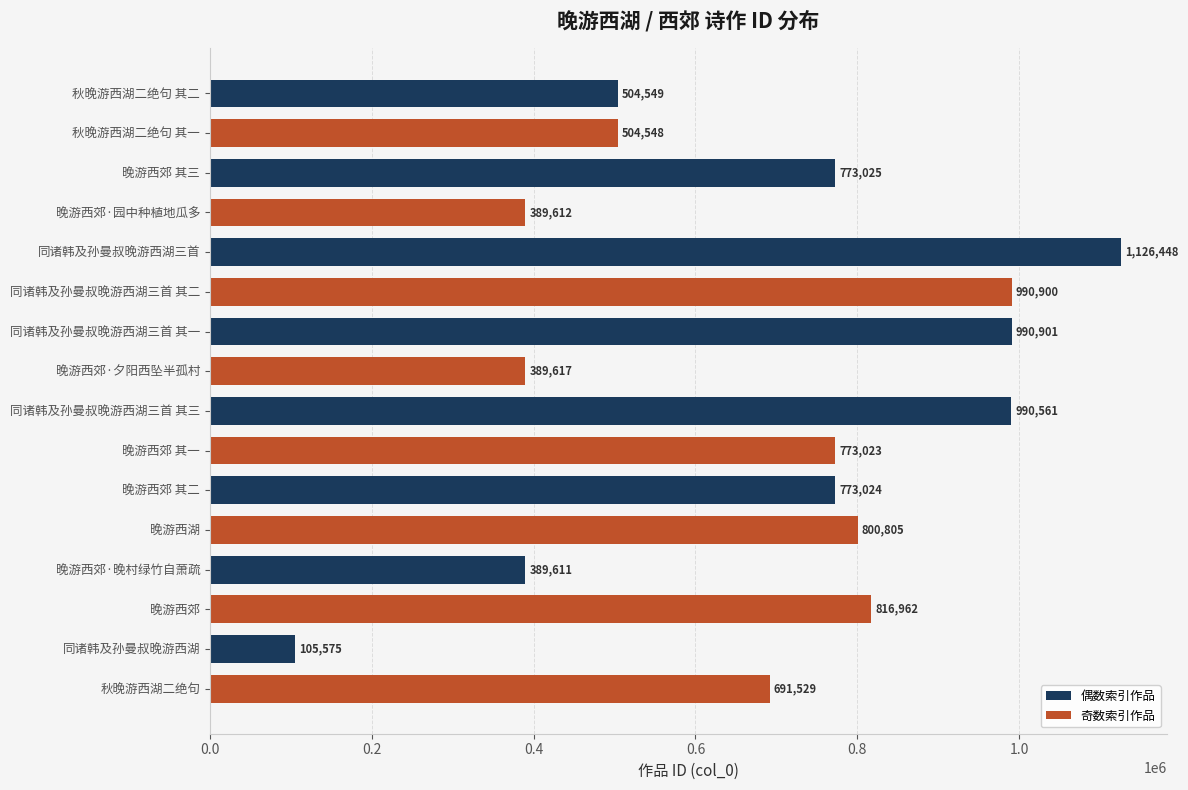

Rank the series by their average value, from highest to lowest.

偶数索引作品, 奇数索引作品